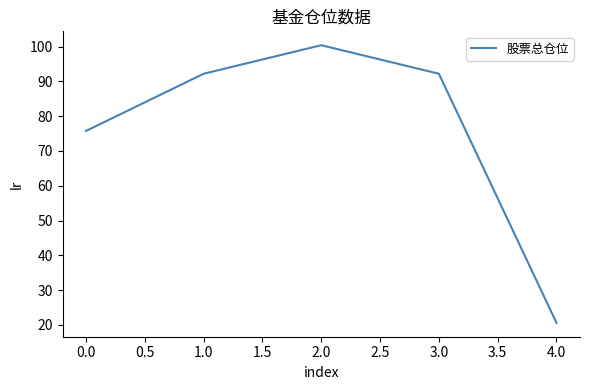

Reading left to right, transcribe all the data shown in this chart.

75.8	92.2	100.4	92.2	20.6